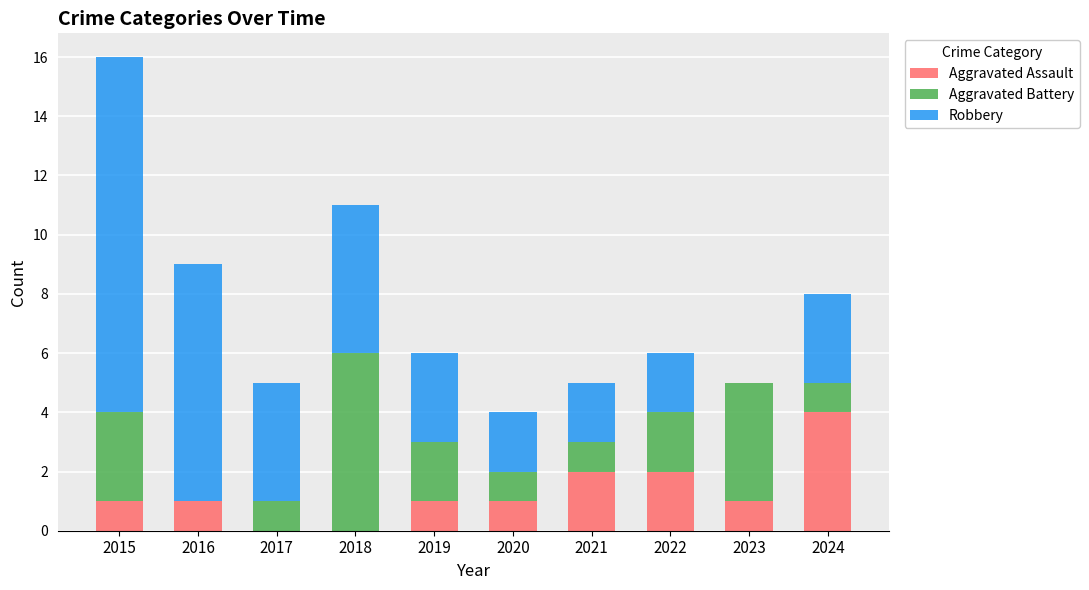

What is the total value across all series at 2024?

8